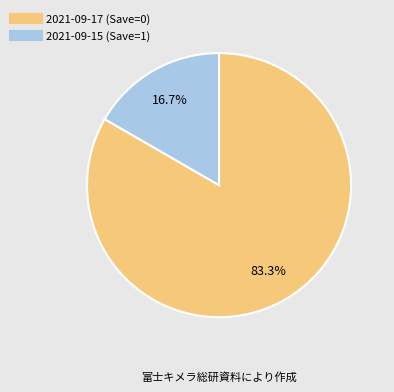

Which slice is the smallest?

2021-09-15 (Save=1)